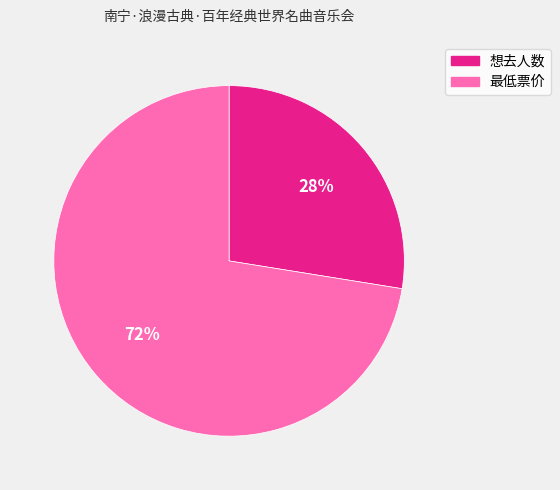

To the nearest percent, what percentage of the pie is 想去人数?

28%